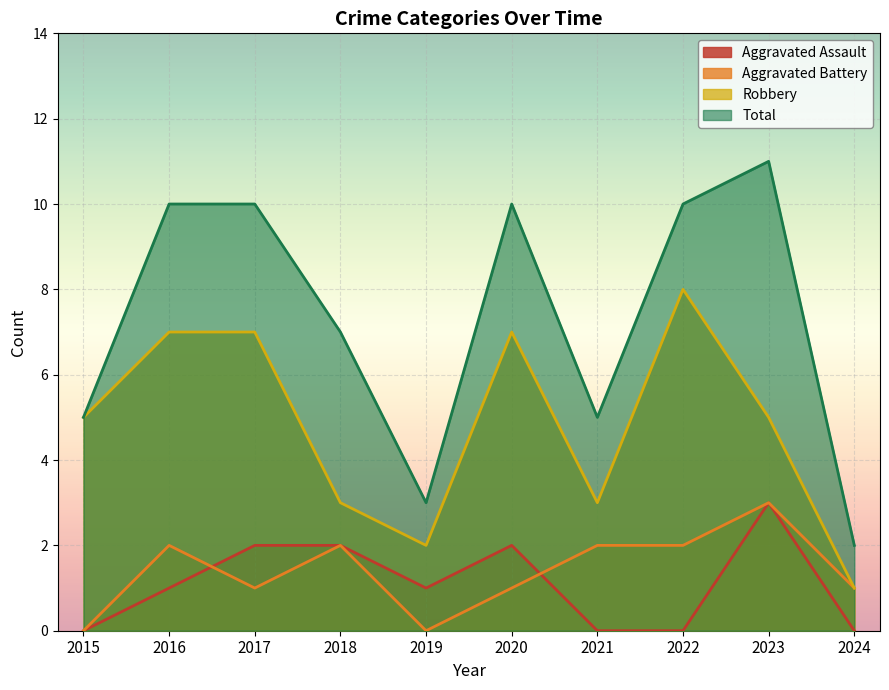

True or false: Total has a value of 10 at 2022.

True